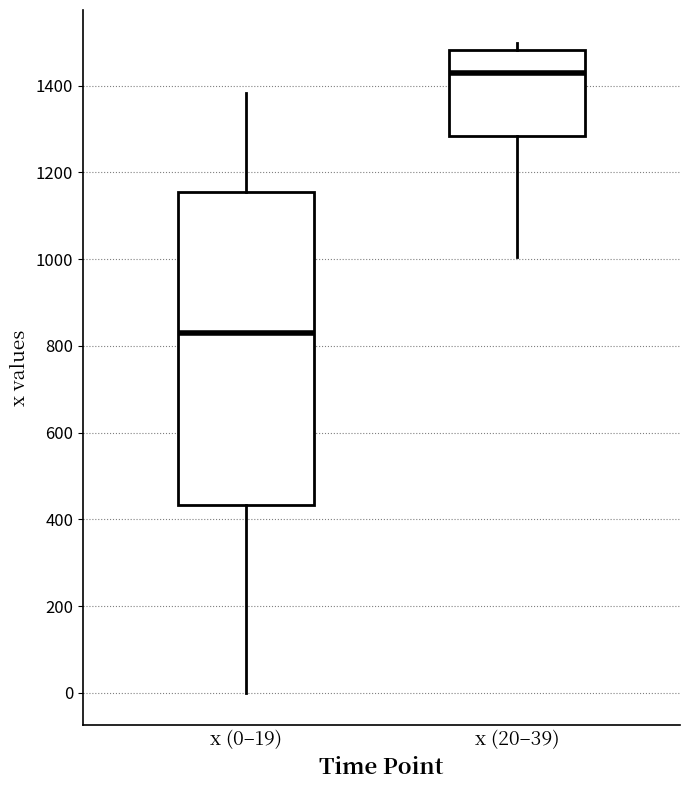

Which box is the tallest, from its lower edge to its upper edge?

x (0–19)